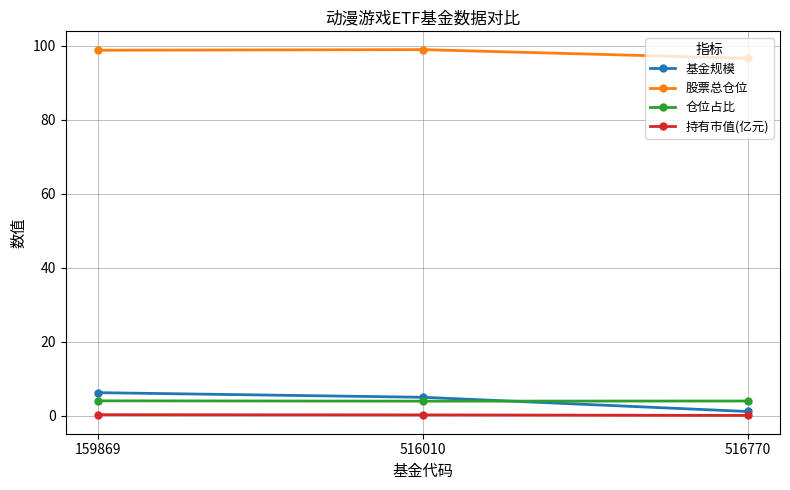

What is the sum of the 基金规模 values at 516770 and 159869?

7.3